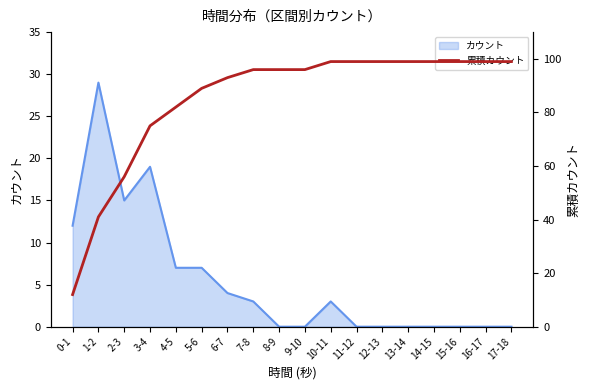

What is the value of the 1st point from the left?

12